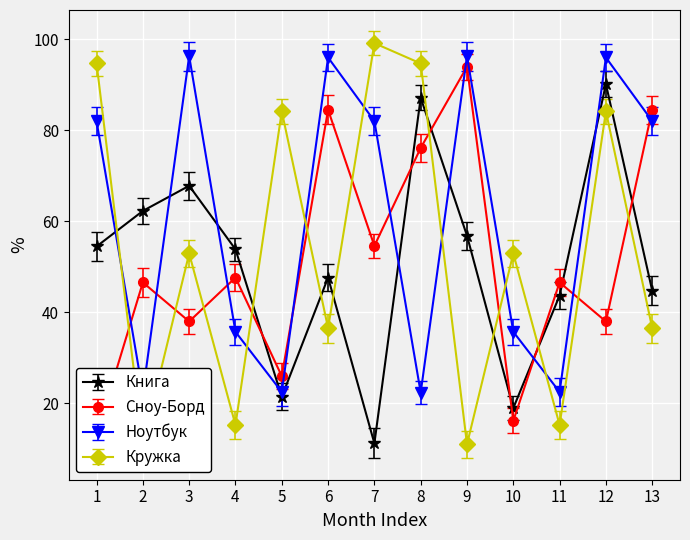

What is the lowest value of the Книга series?

11.2